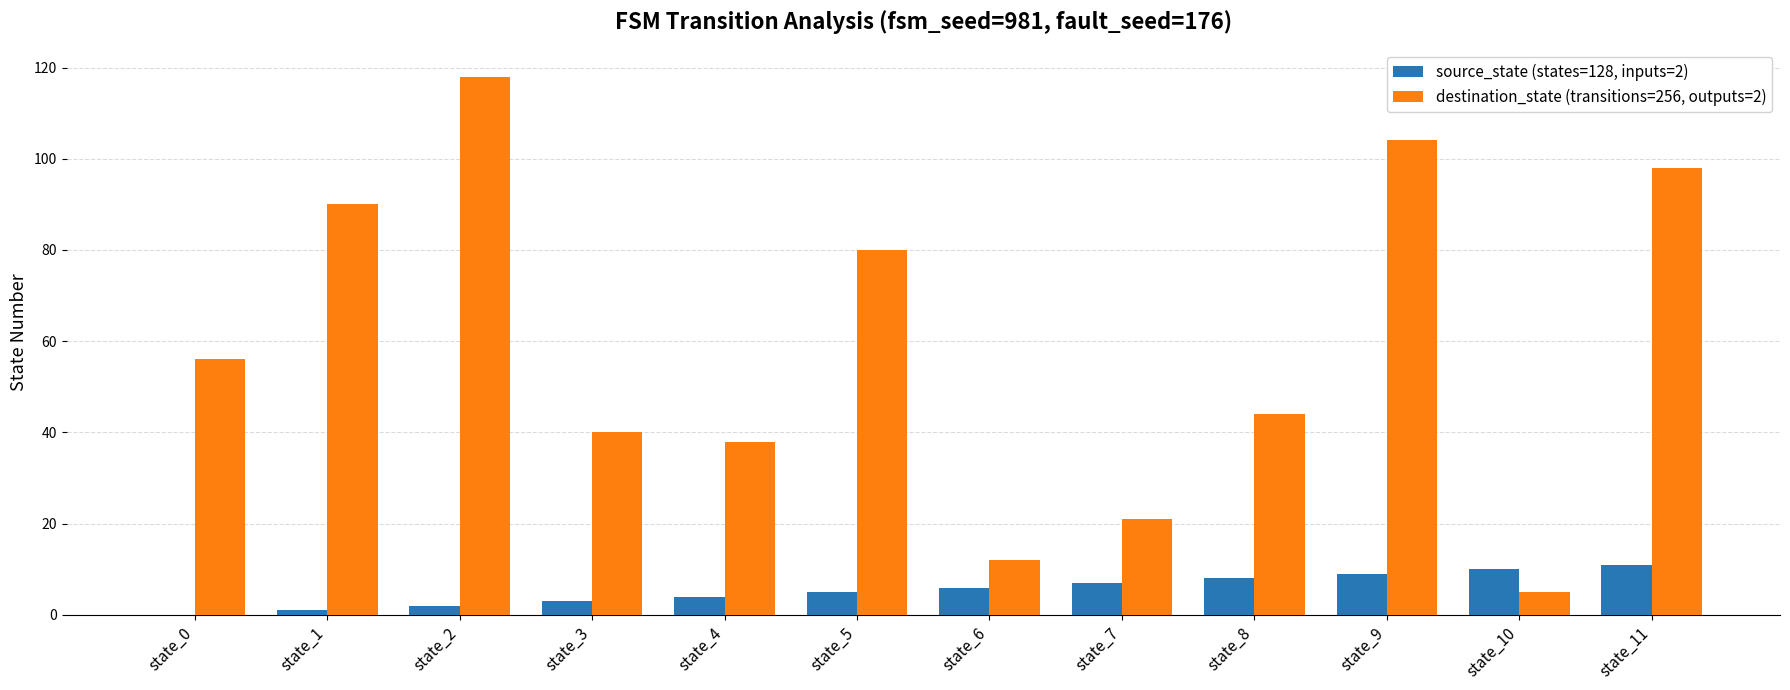

Reading right to left, what are all the values shown in this chart?

source_state (states=128, inputs=2): state_11=11	state_10=10	state_9=9	state_8=8	state_7=7	state_6=6	state_5=5	state_4=4	state_3=3	state_2=2	state_1=1	state_0=0
destination_state (transitions=256, outputs=2): state_11=98	state_10=5	state_9=104	state_8=44	state_7=21	state_6=12	state_5=80	state_4=38	state_3=40	state_2=118	state_1=90	state_0=56